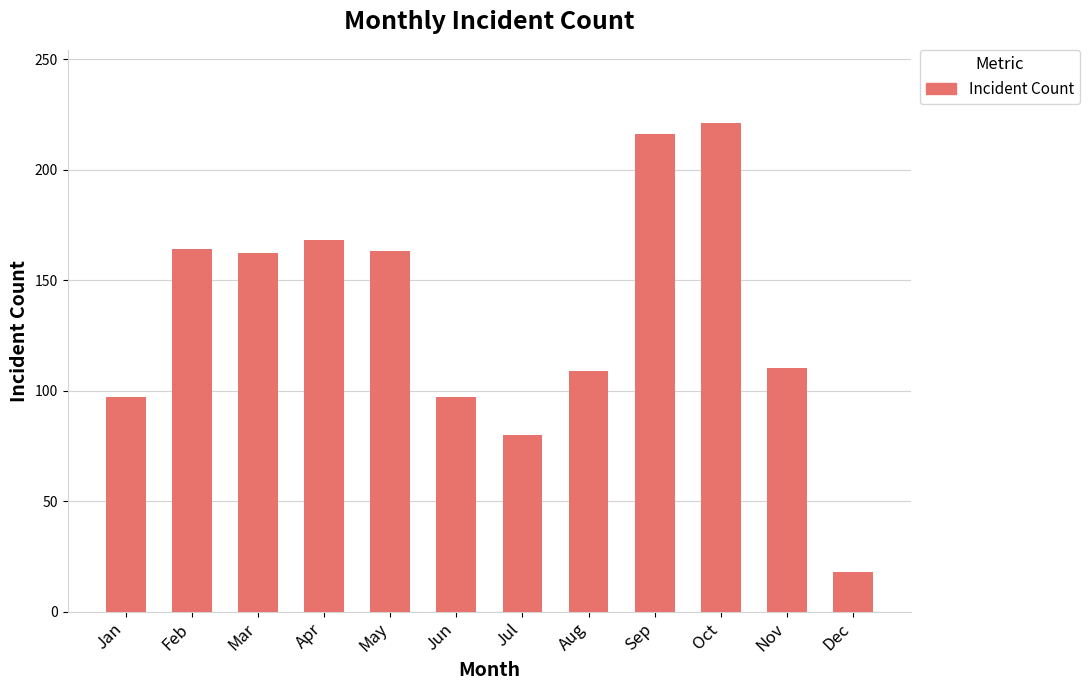

How many values are below 162?

6